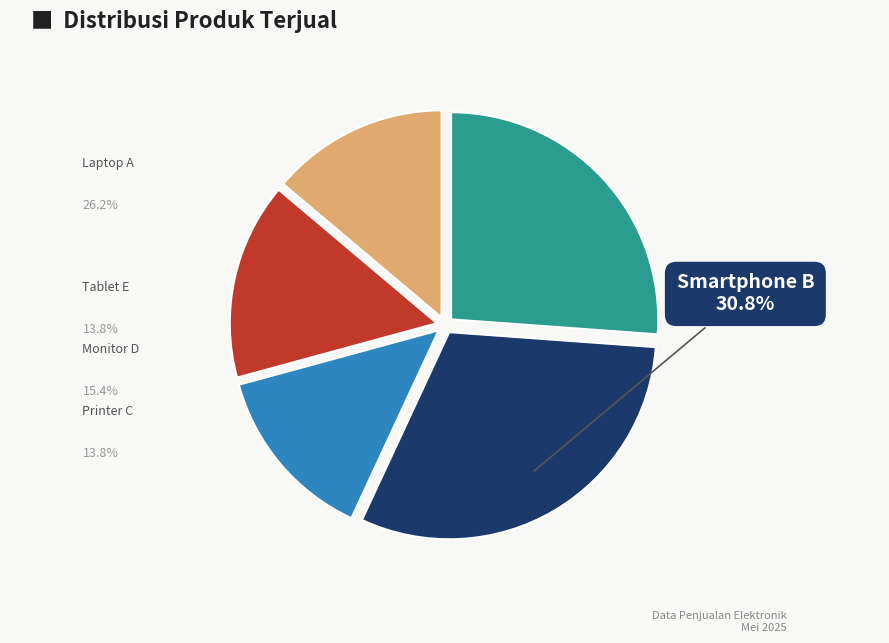

True or false: Monitor D accounts for 15% of the total.

True